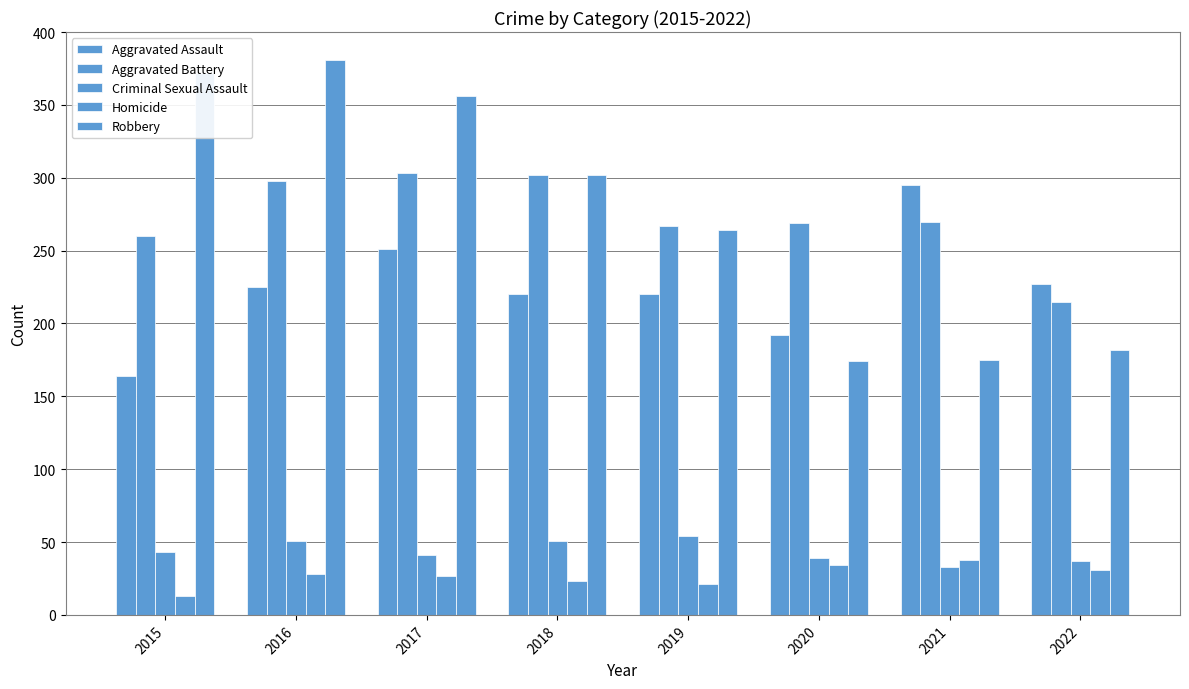

What is the difference between the maximum and minimum values in the Criminal Sexual Assault series?

21